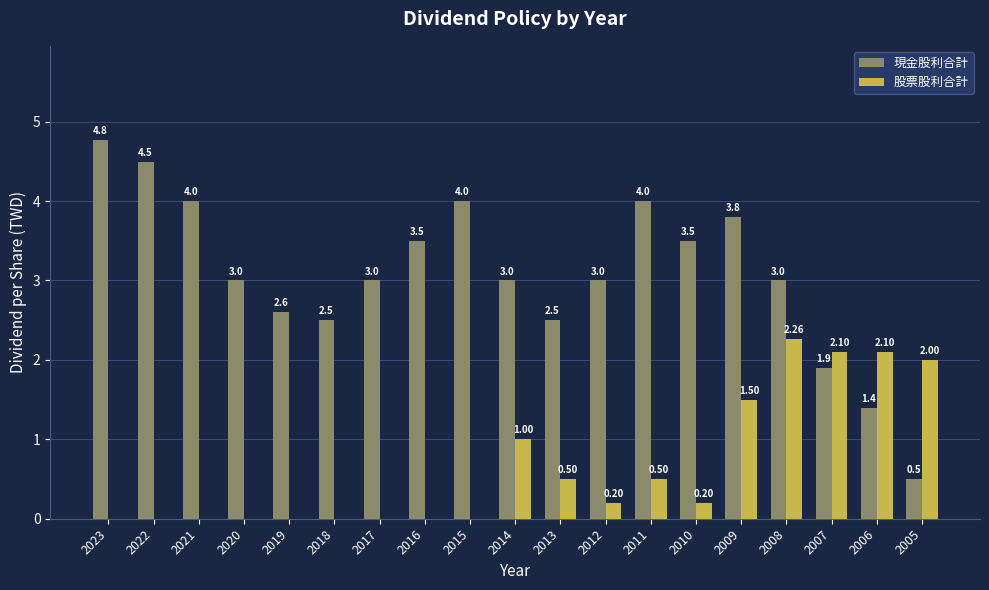

Is the value of 現金股利合計 at 2008 greater than the value of 股票股利合計 at 2021?

Yes